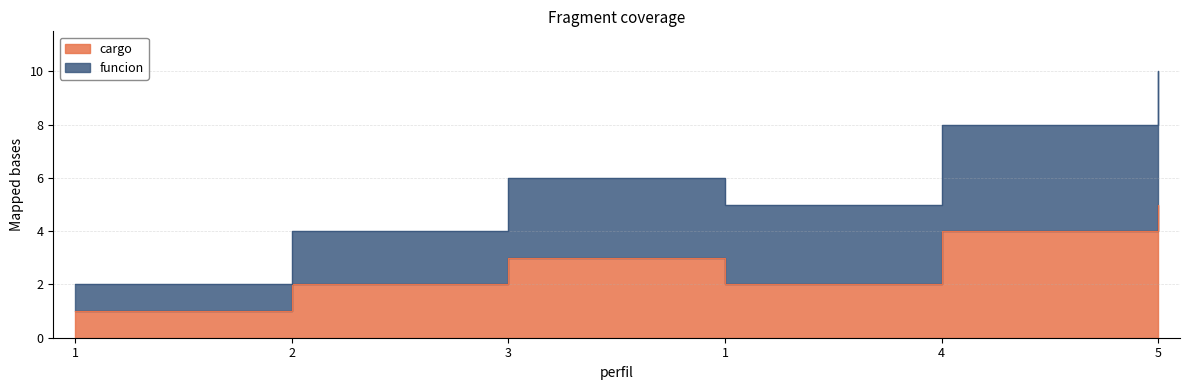

What is the sum of the funcion values at 3 and 2?

10